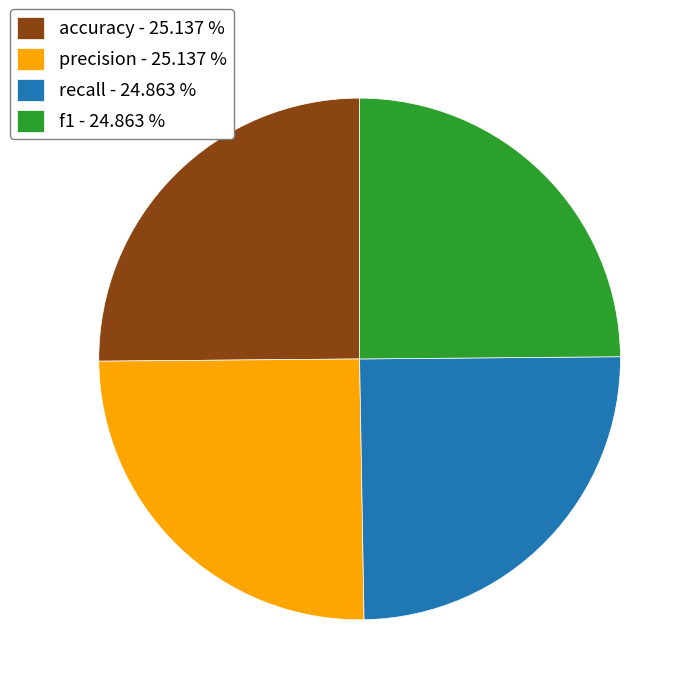

Is there a majority slice in this chart?

No